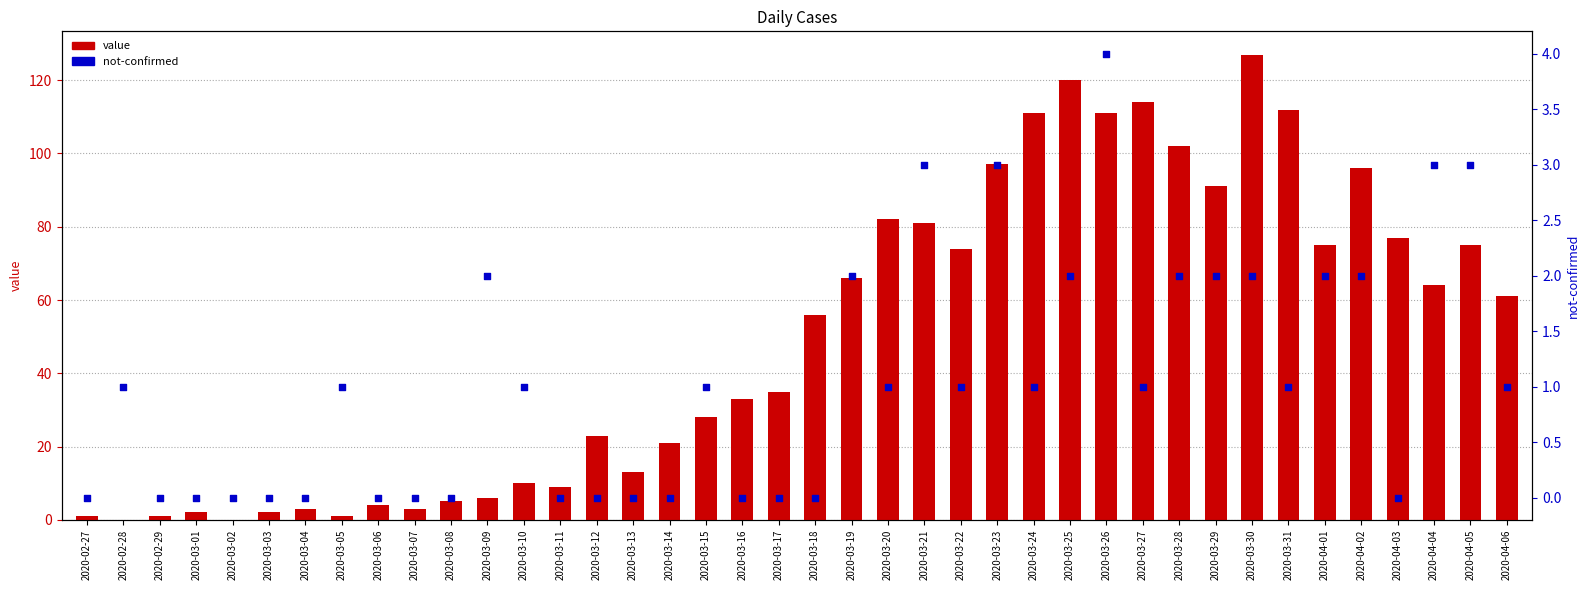

What are all the series names shown in the legend?

value, not-confirmed